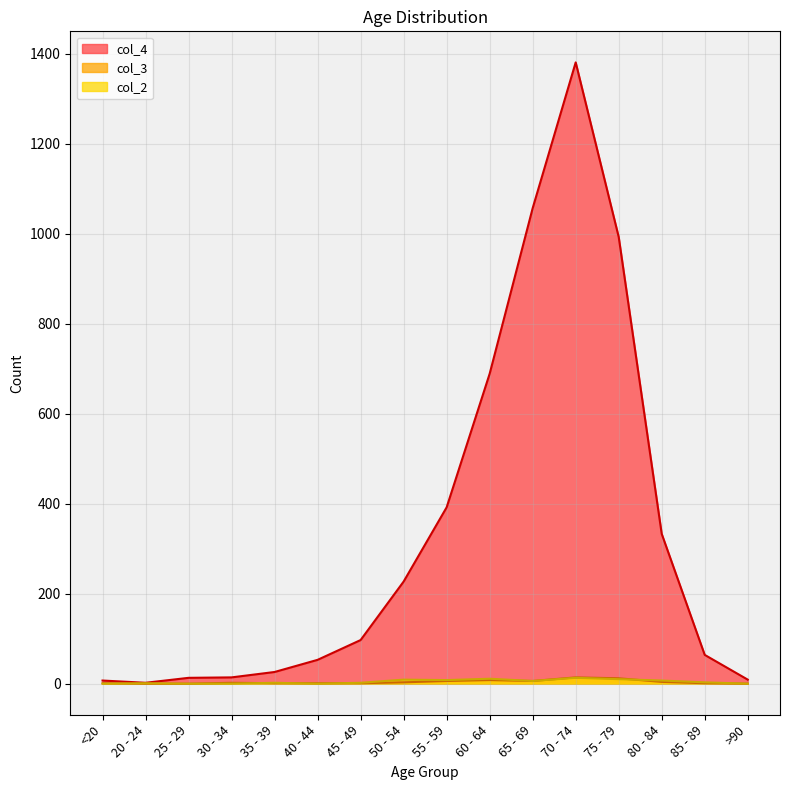

At which label does col_2 reach its minimum?

<20